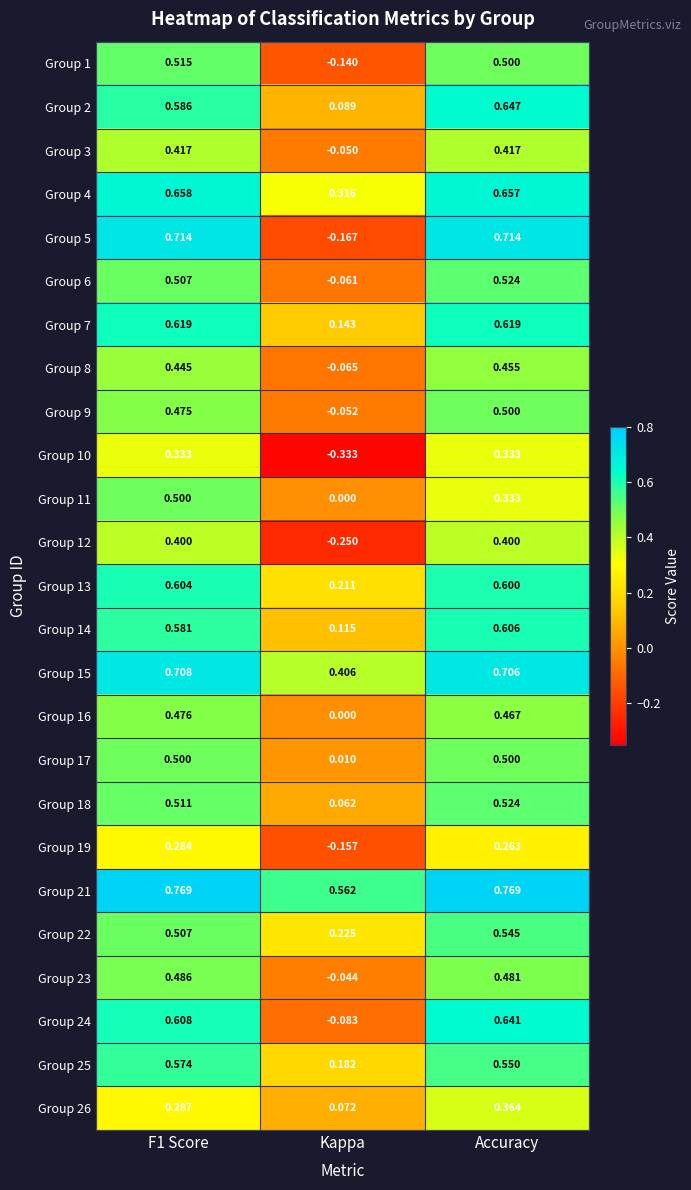

Is the value of Group 9 at Kappa greater than the value of Group 25 at Kappa?

No